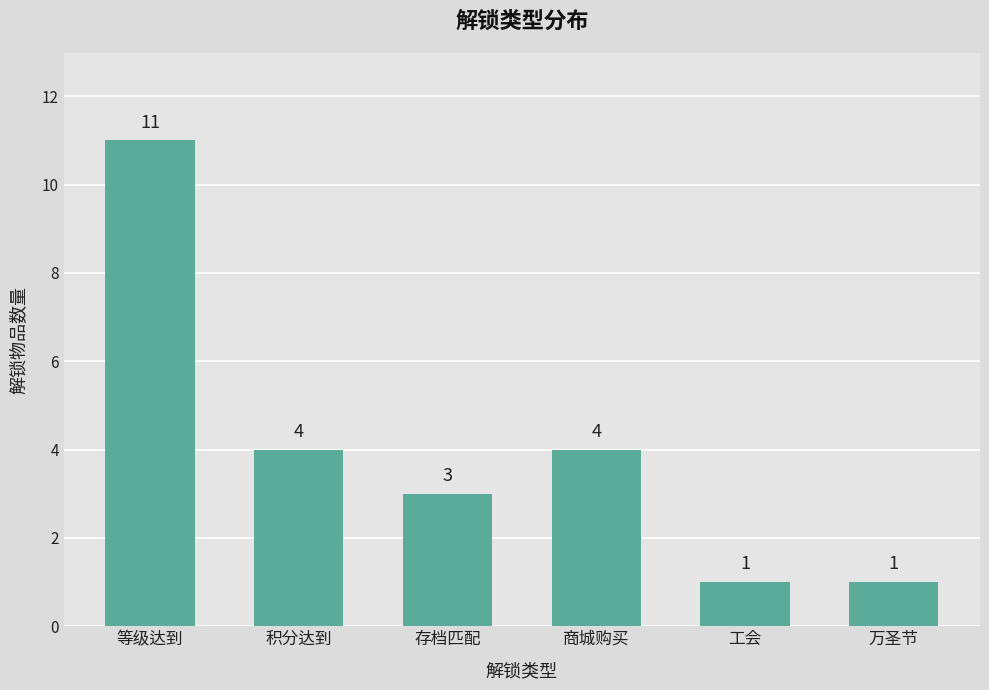

What is the greatest value displayed?

11